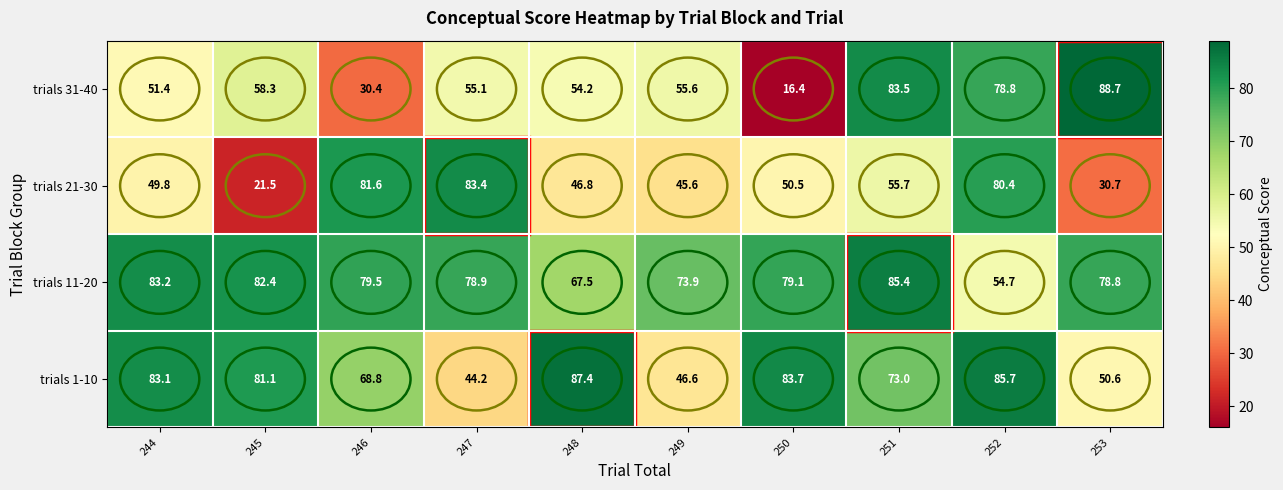

What is the difference between the second highest and second lowest values in the trials 11-20 series?

15.7